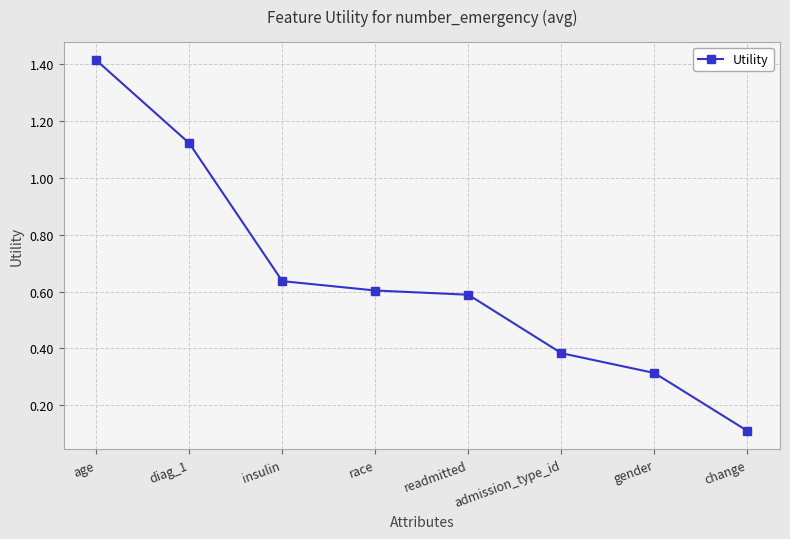

True or false: the data has more than 2 interior local peaks.

False